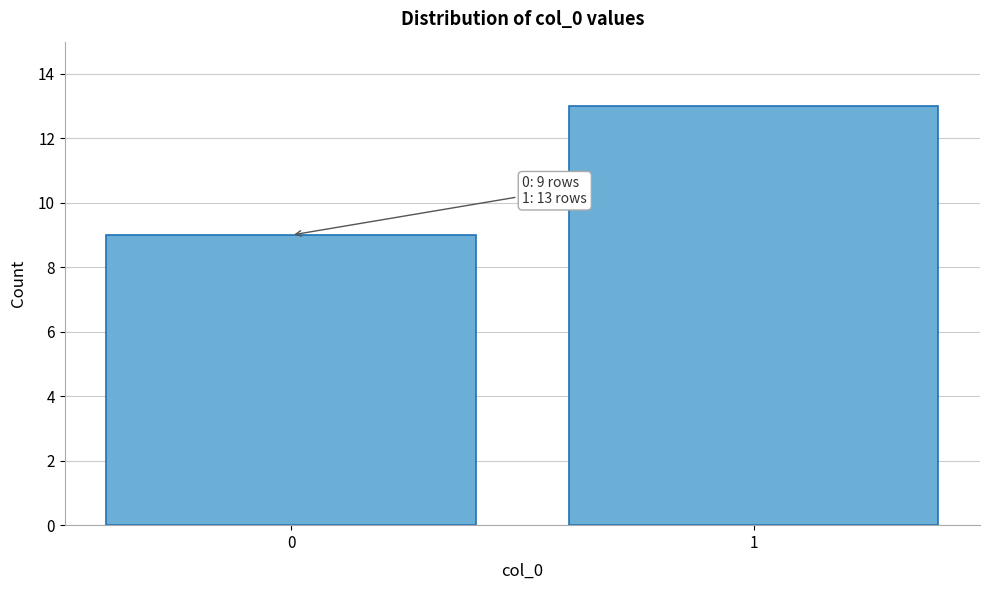

Reading left to right, extract all data points from this chart.

0=9	1=13